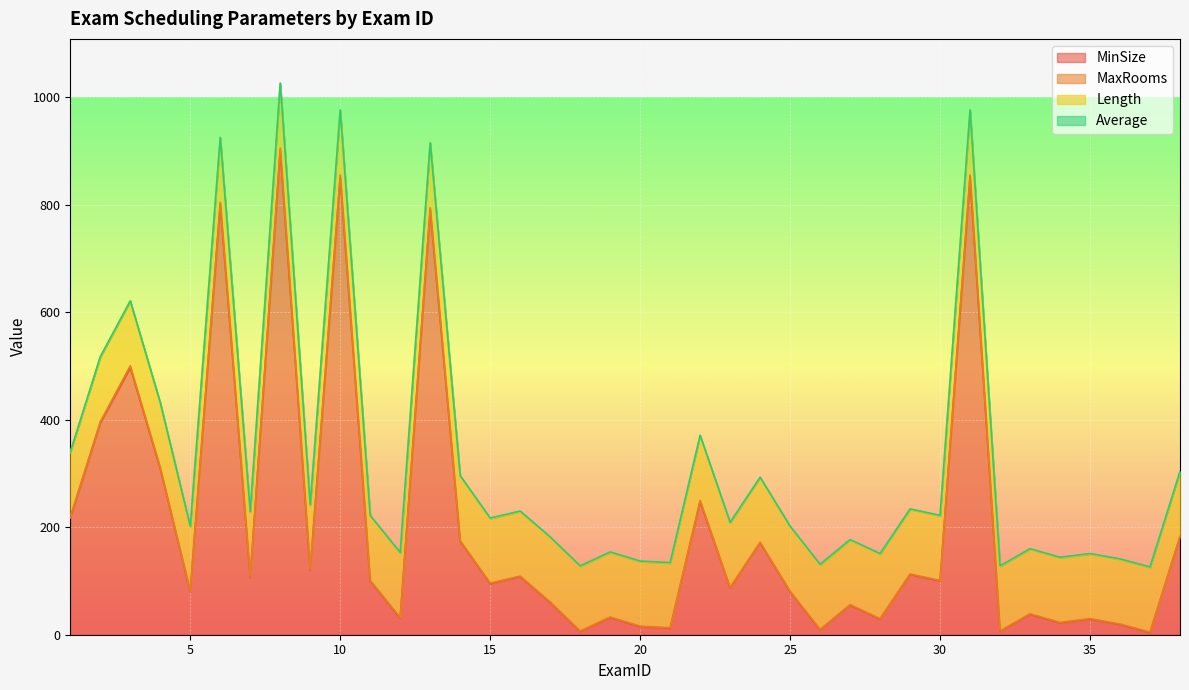

True or false: MinSize has a value of 35 at 23.

False